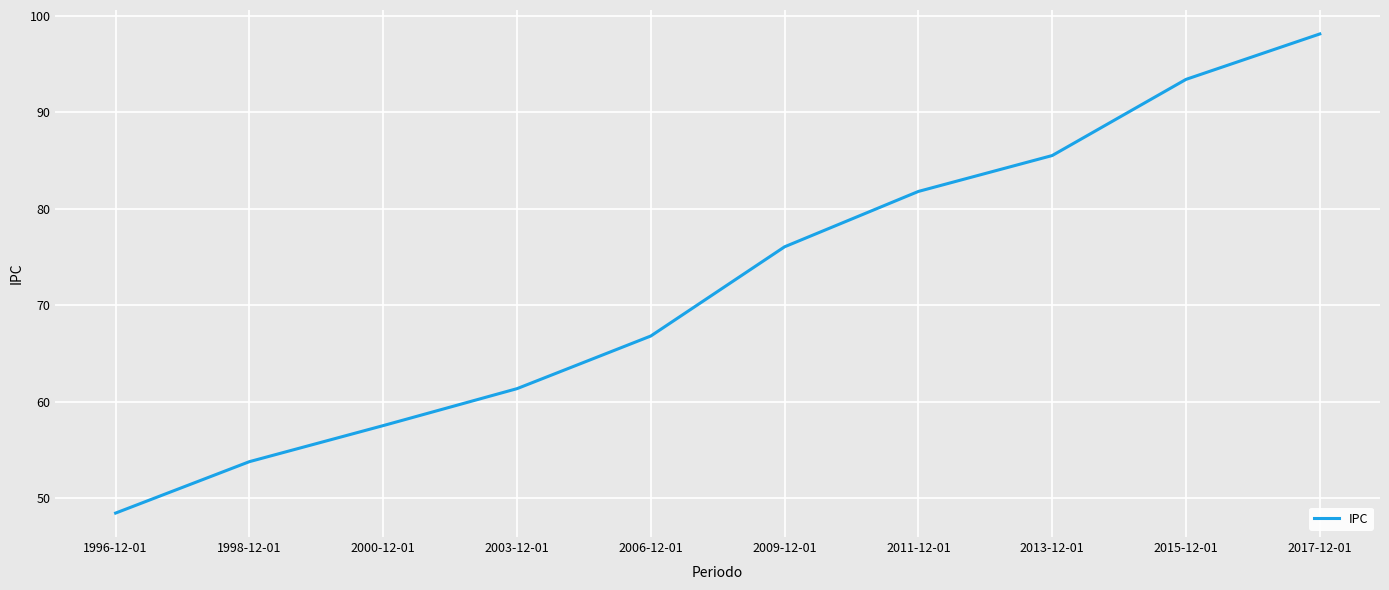

Count the number of values greater than 76.

5